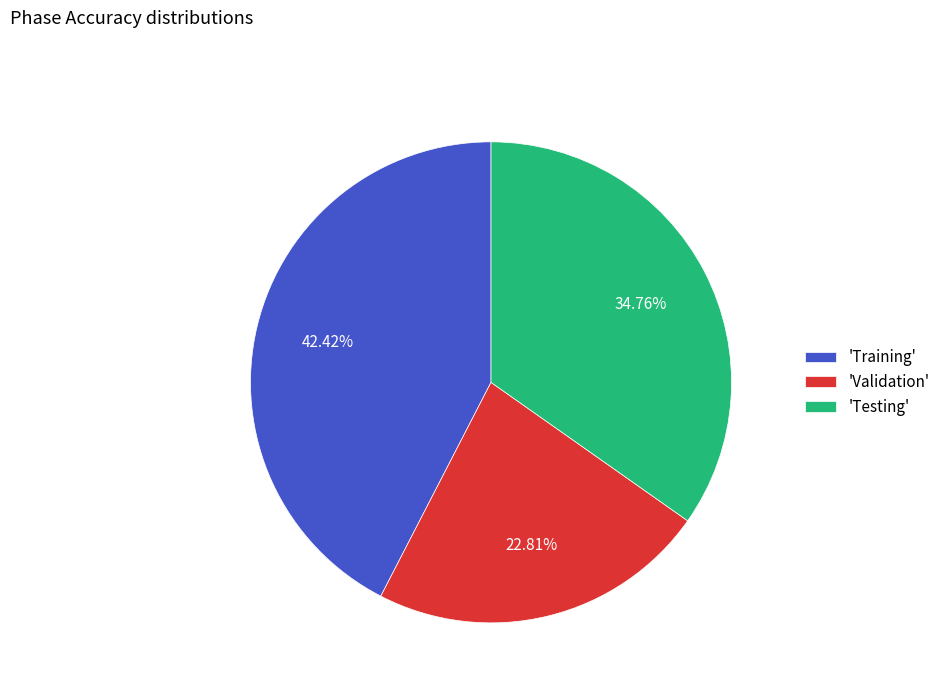

Rank the categories by value from lowest to highest.

'Validation', 'Testing', 'Training'